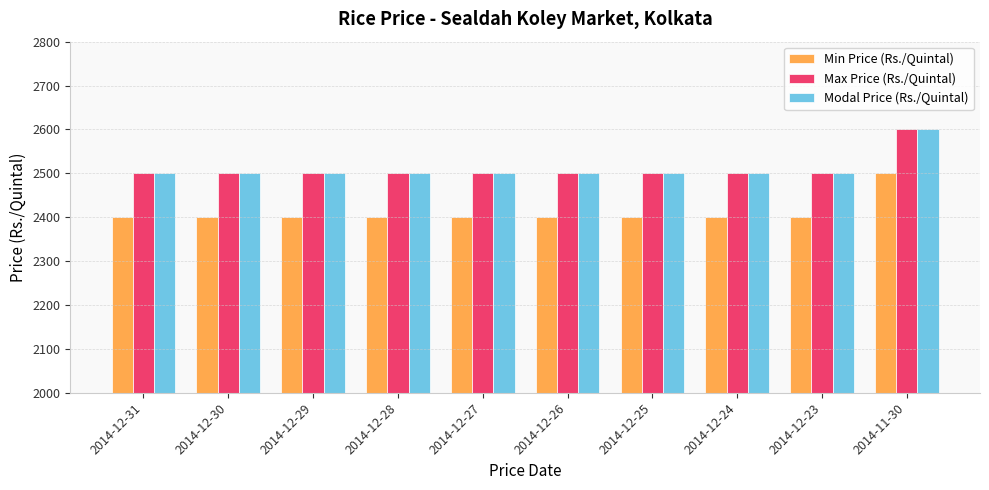

What position from the left is 2014-12-26?

6